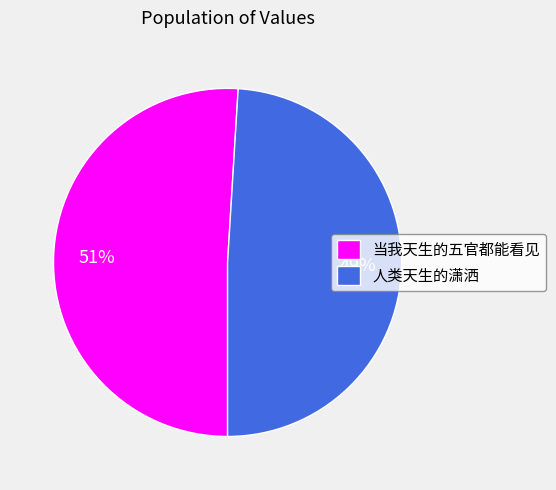

How many segments does this pie chart have?

2